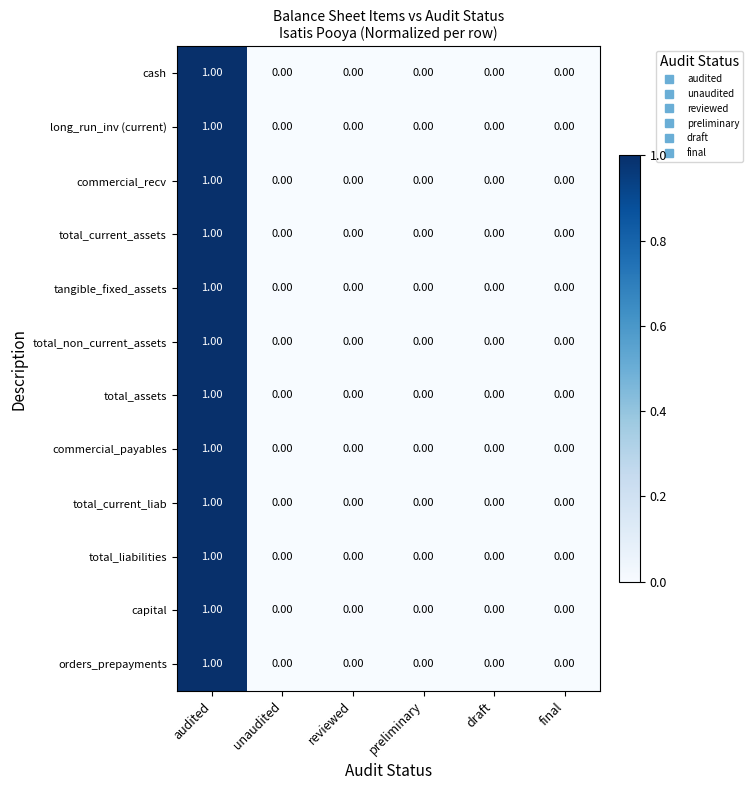

At which category is the sum across all series the highest?

audited